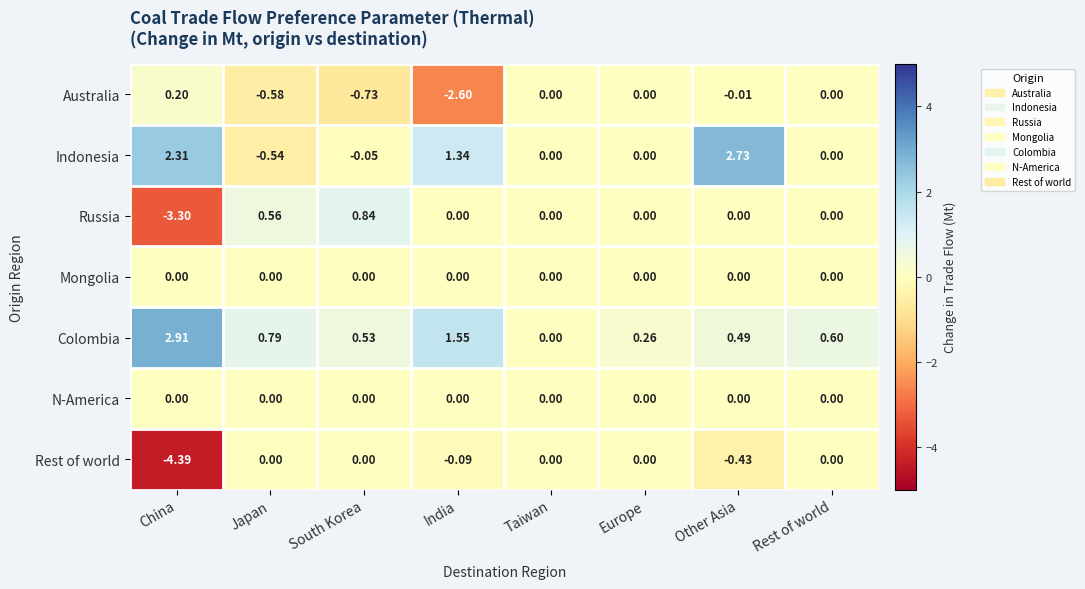

Which series changed the most between Japan and South Korea?

Indonesia